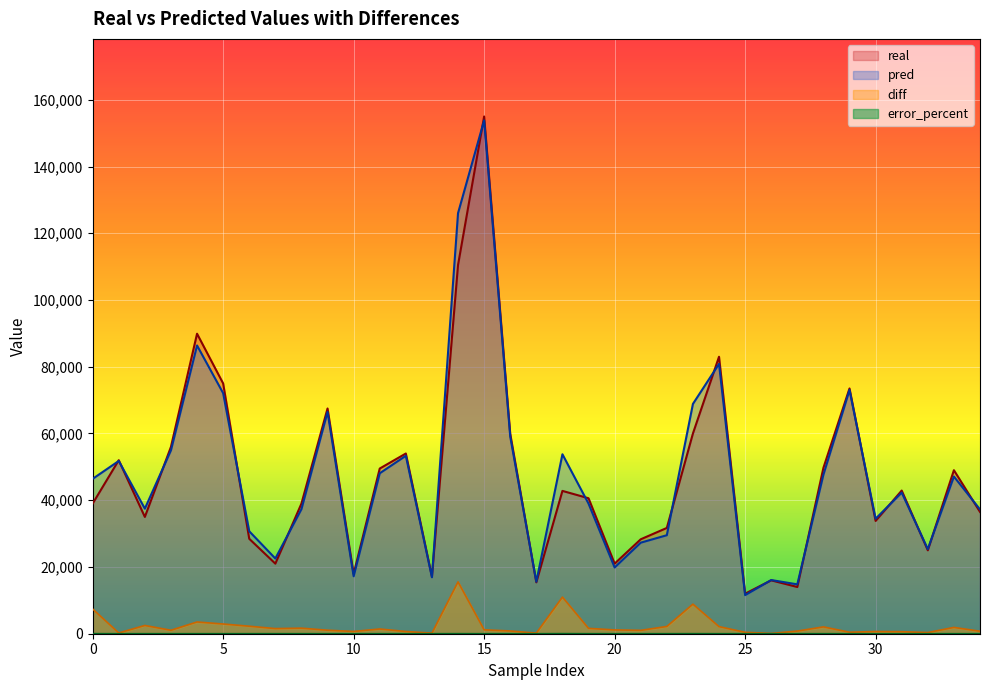

At which category is the sum across all series the highest?

15